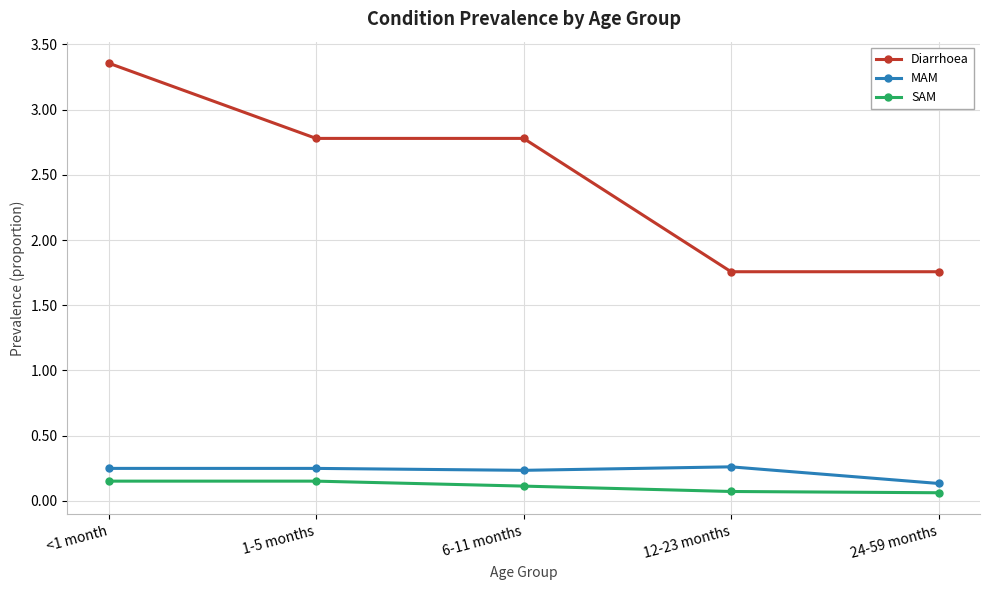

True or false: Diarrhoea has a value of 2.1 at <1 month.

False